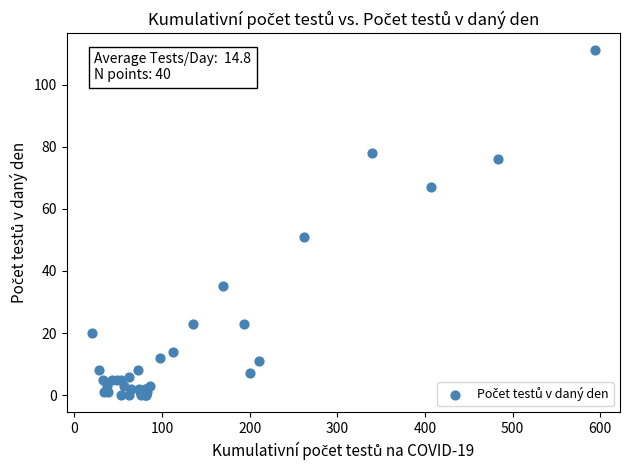

What Y value in the scatter plot is closest to 55?

51